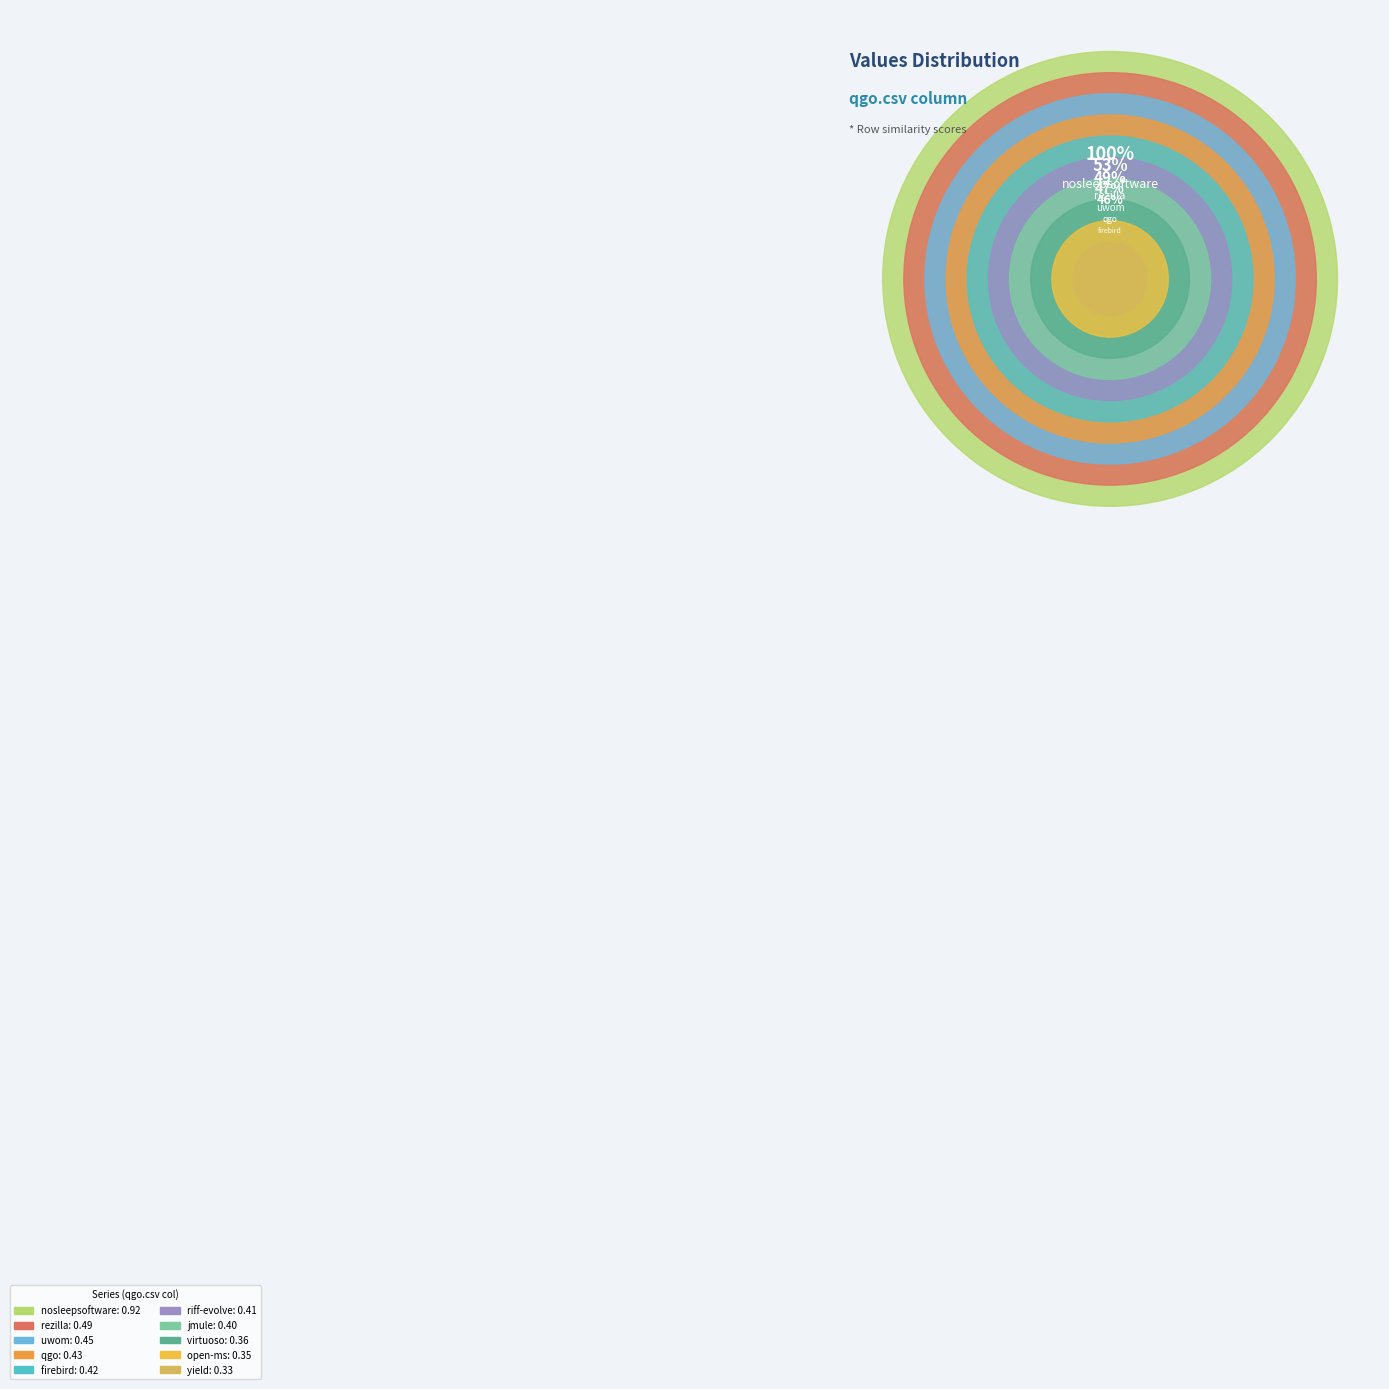

To the nearest percent, what is the difference between the largest and smallest slice percentages?

13%